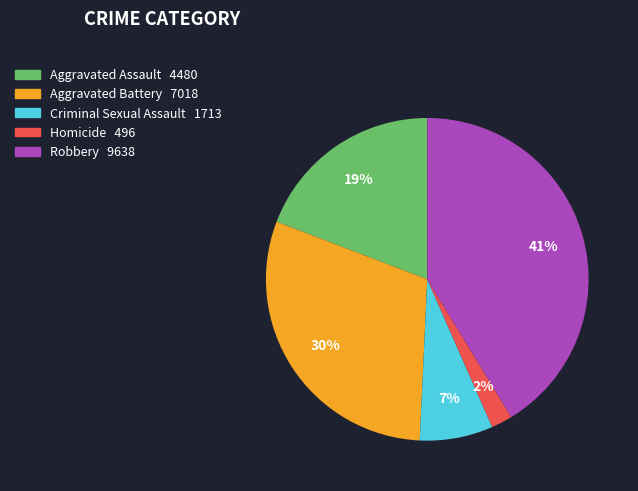

To the nearest percent, what is the average slice percentage?

20%